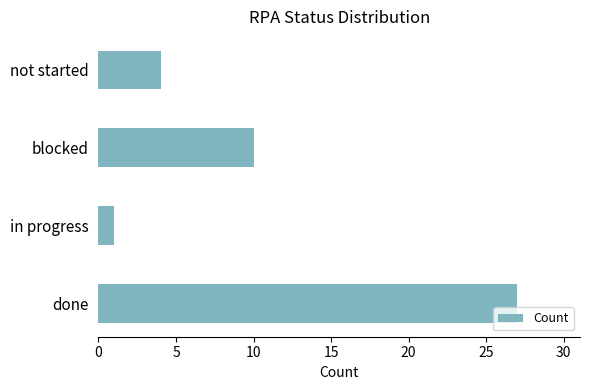

At which label is the value closest to 14?

blocked